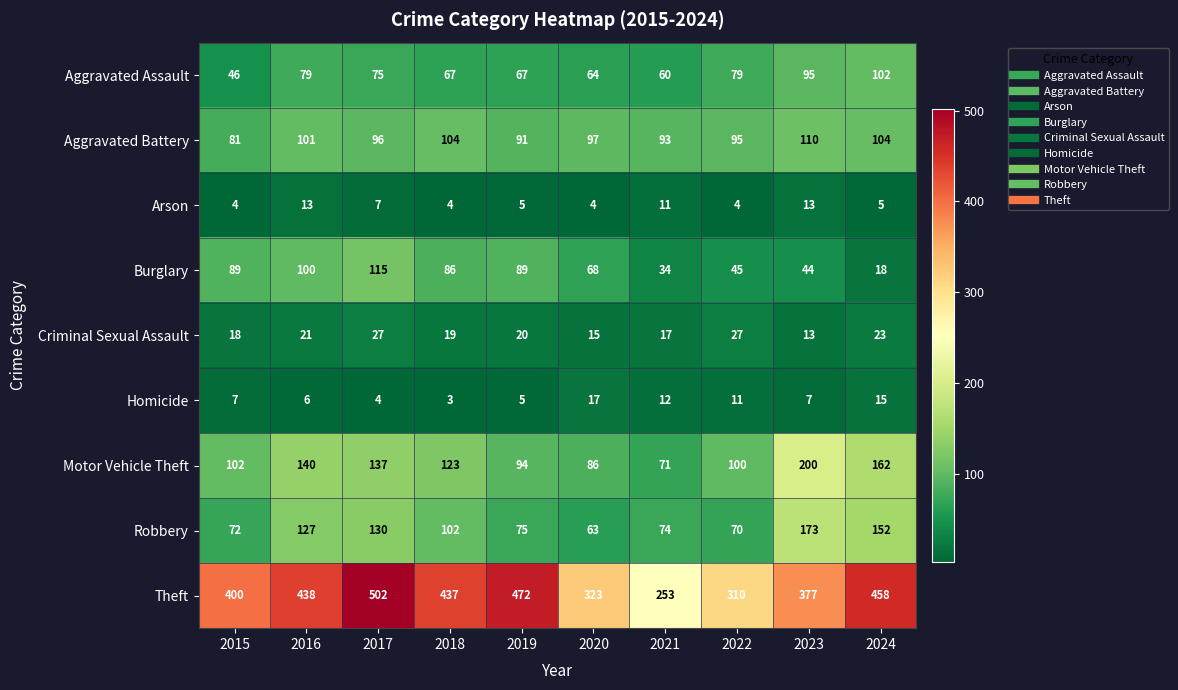

The Homicide series shows 6 at 2020. True or false?

False